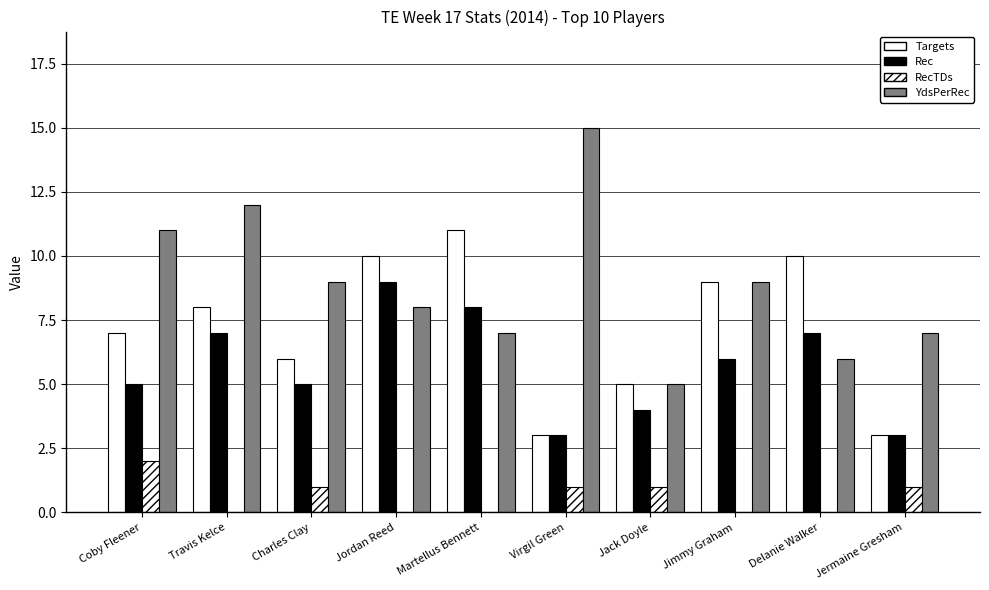

Does the chart contain stacked bars?

No